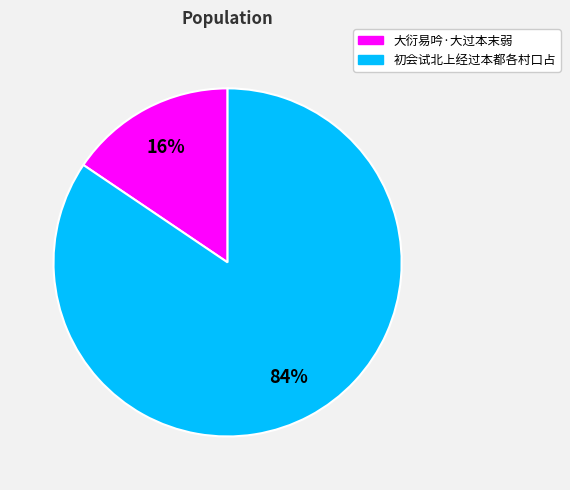

Rank the categories by value from highest to lowest.

初会试北上经过本都各村口占, 大衍易吟·大过本末弱